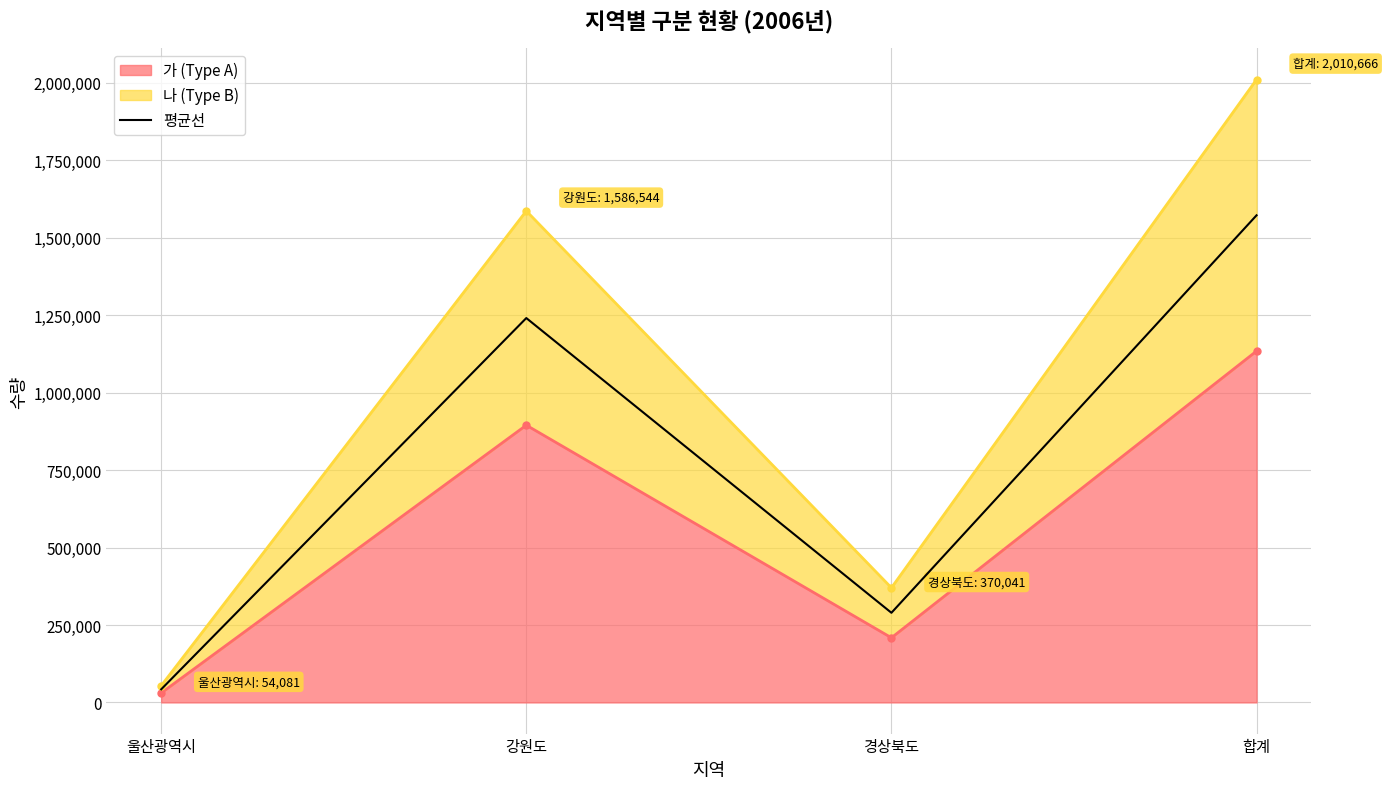

How many data points are less than 1240769?

2